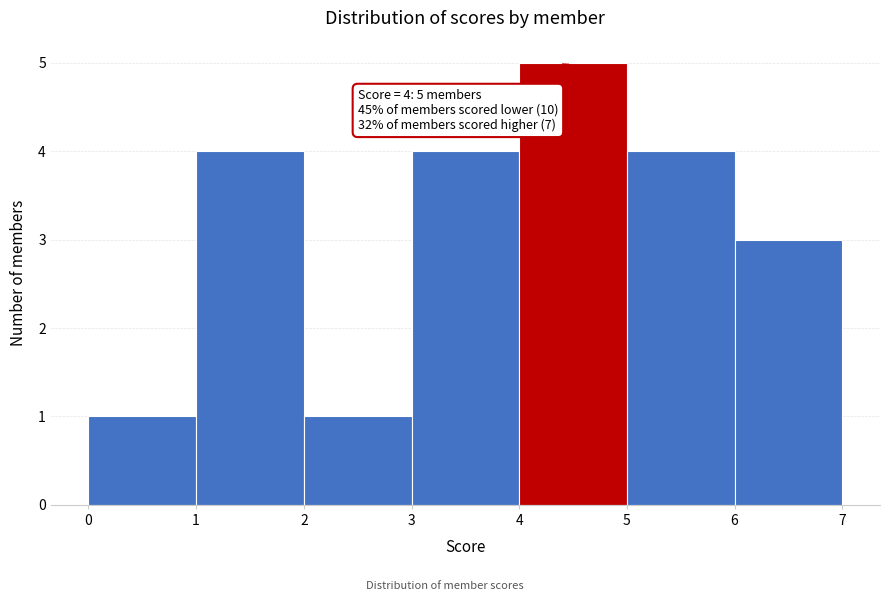

Which range on the x-axis has the tallest bar?

4 to 5